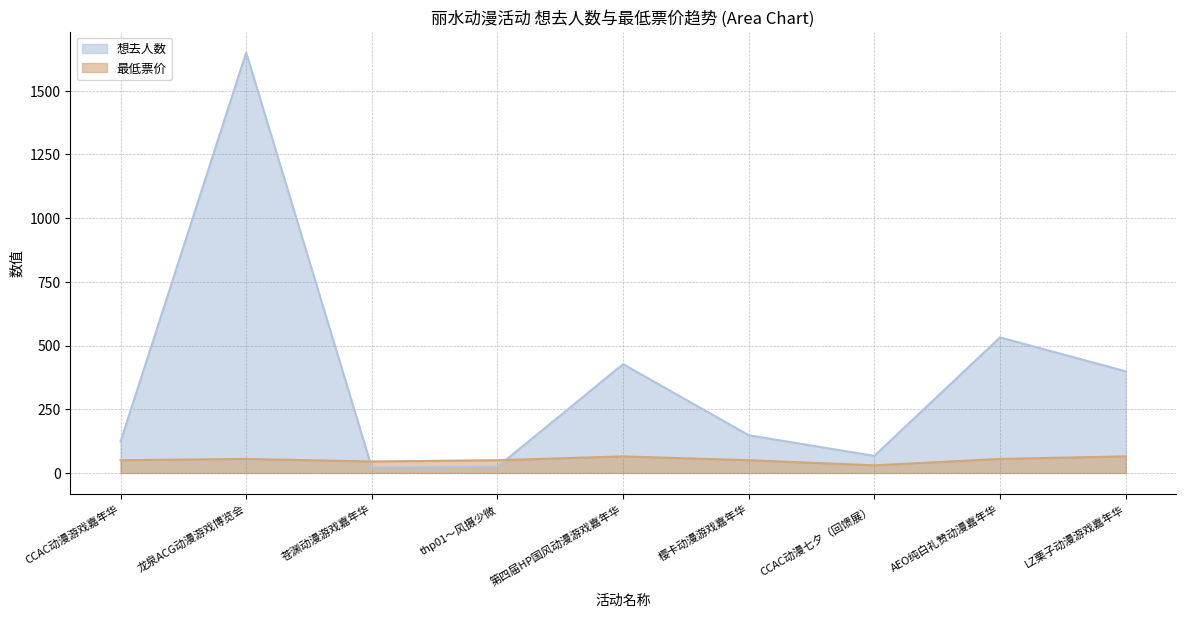

Read the 最低票价 value at thp01～风摄少微.

50.0